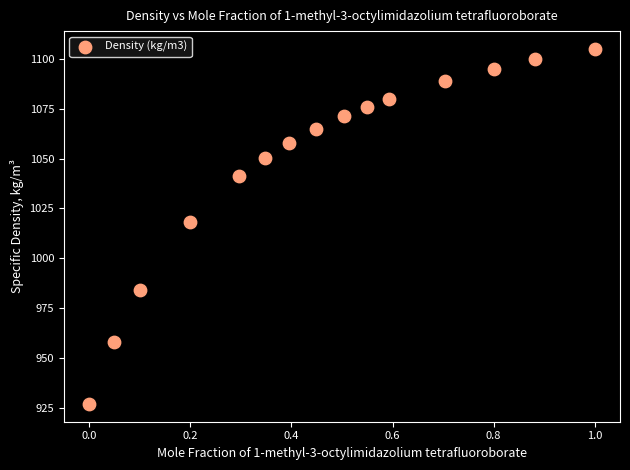

What is the range of Y values (max minus min)?

178.1